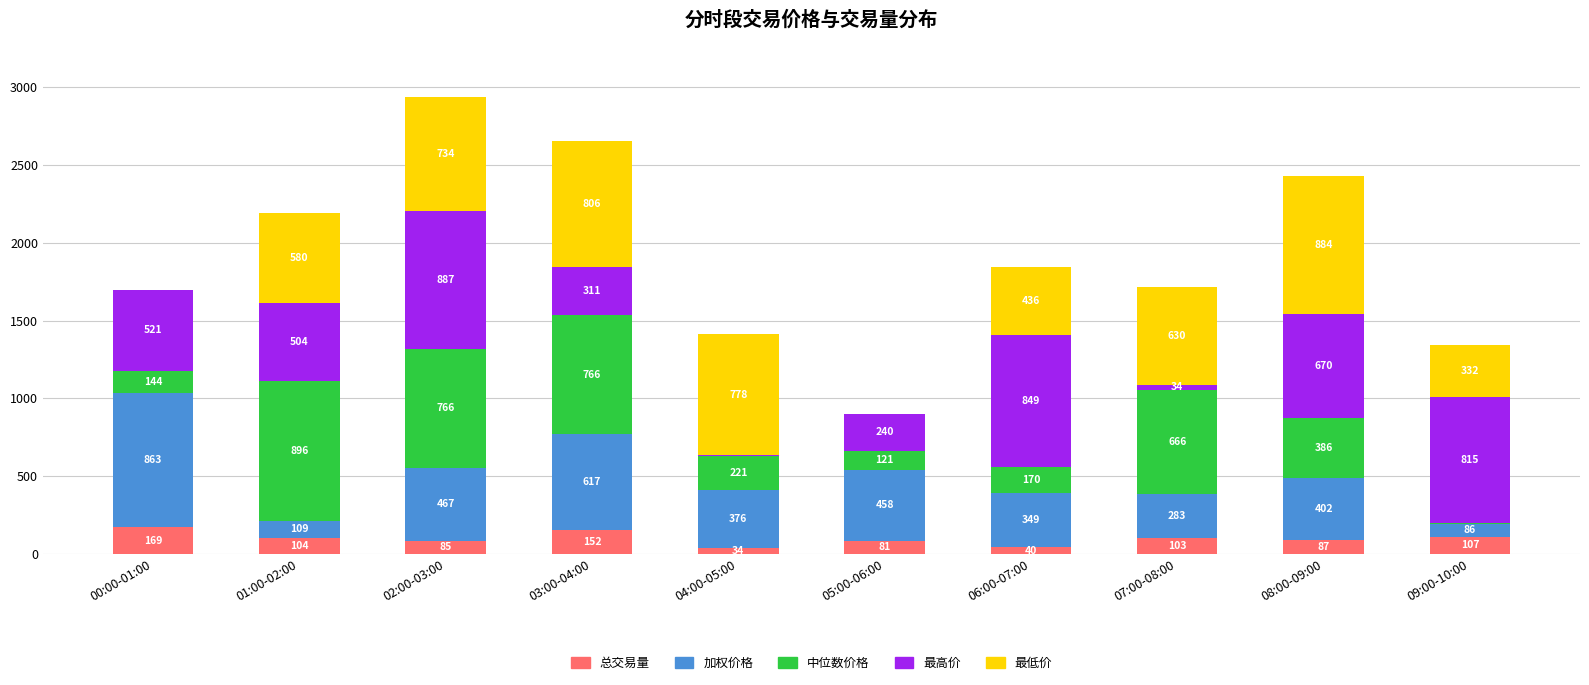

What is the sum of all 总交易量 values?

962.8